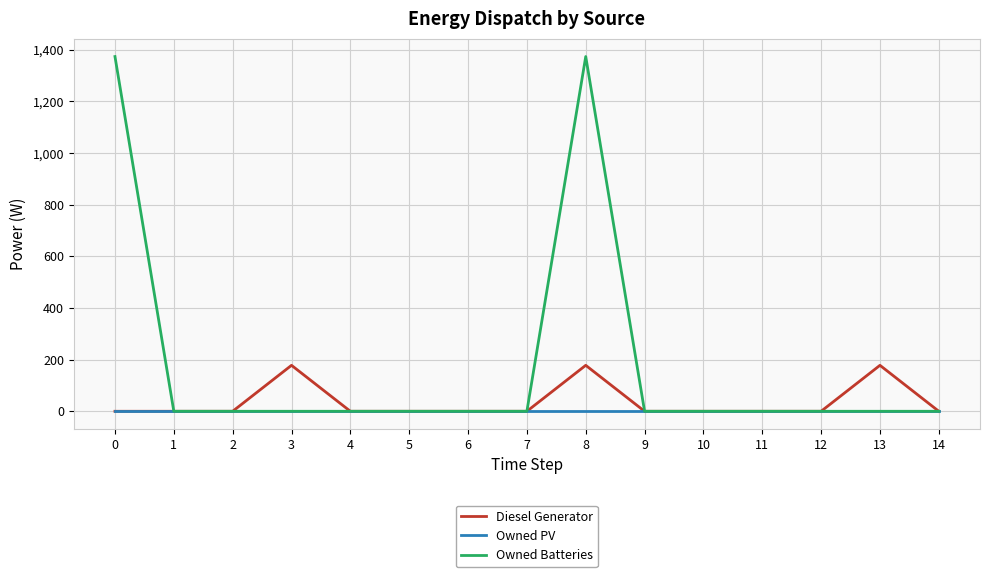

What is the maximum value for Owned Batteries?

1374